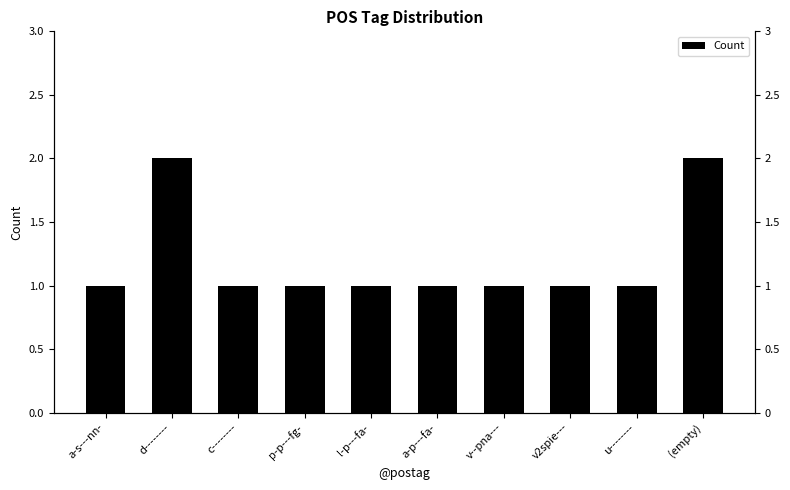

What is the label of the 9th bar from the right?

d--------